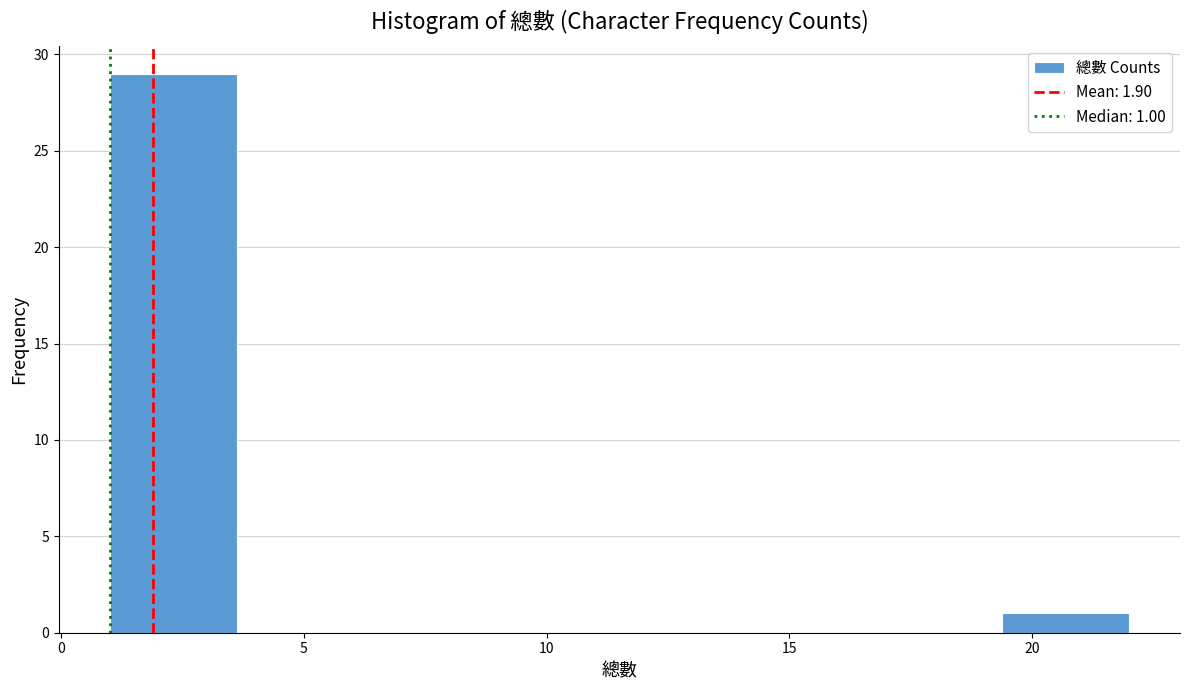

Which range on the x-axis has the tallest bar?

1.0 to 3.5